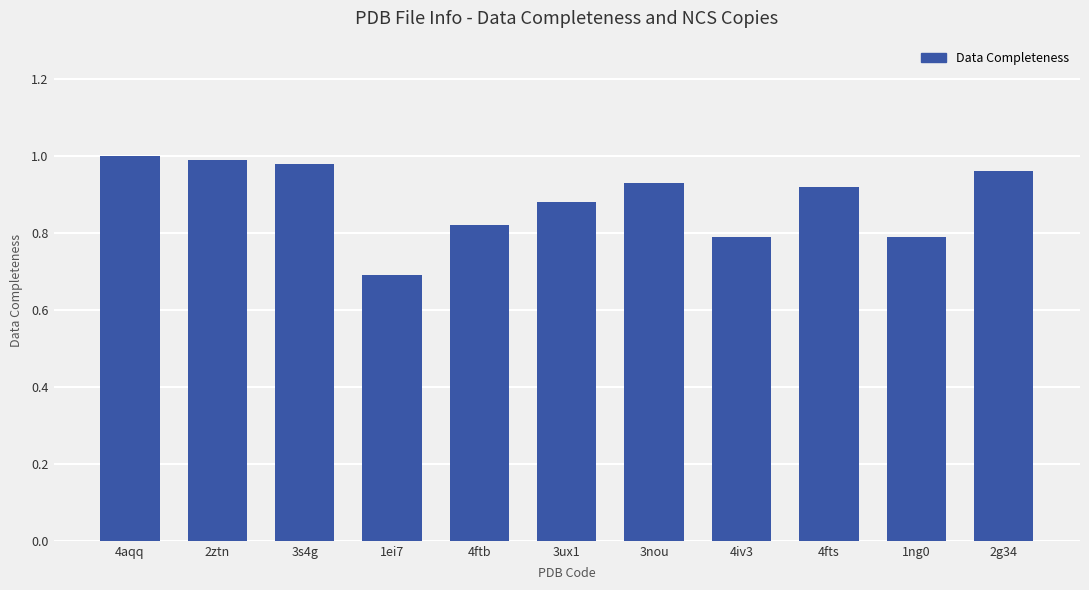

What is the change in value from 1ei7 to 4fts?

+0.2